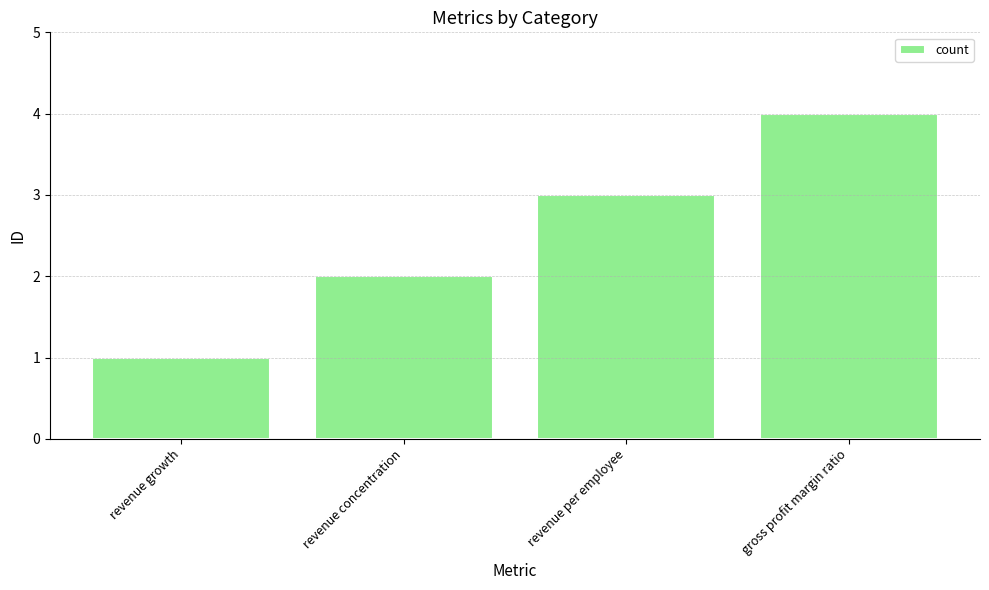

Count the number of data series in this chart.

1